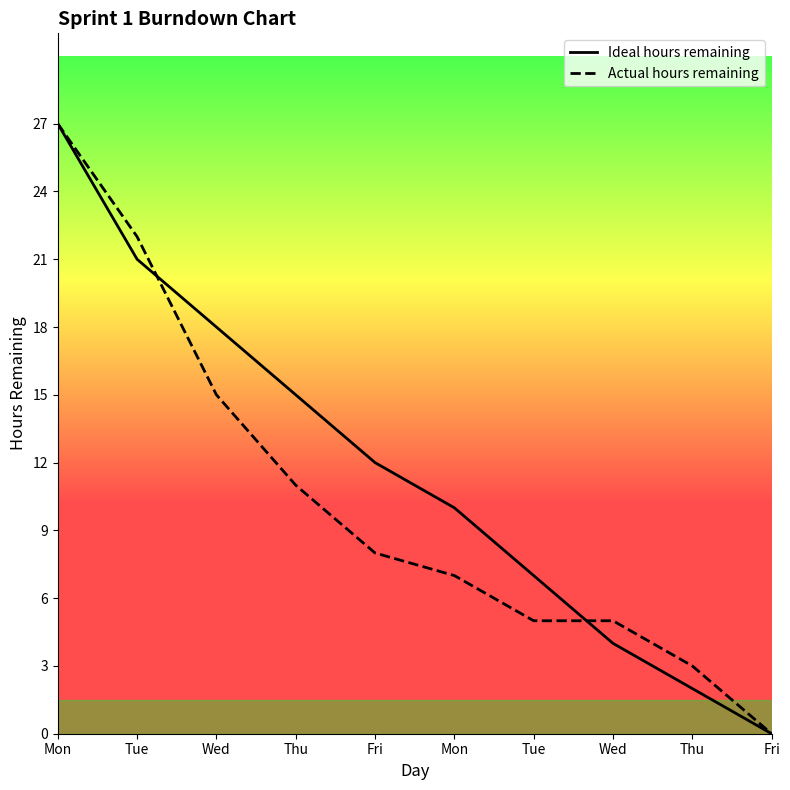

Between Mon and Wed, which series saw the biggest shift?

Ideal hours remaining